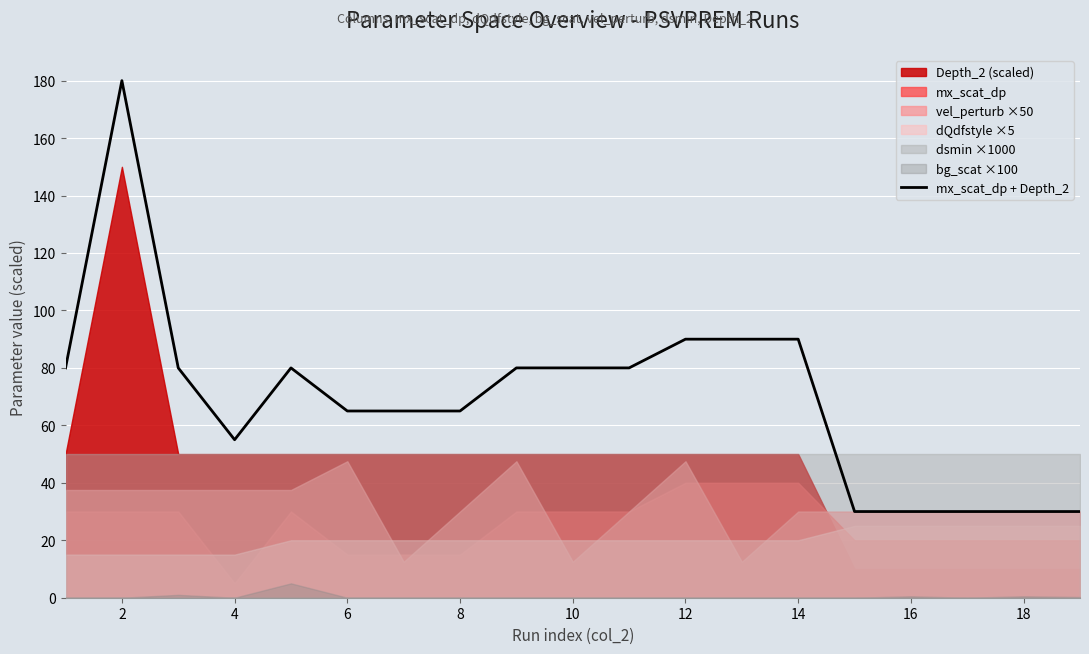

True or false: mx_scat_dp + Depth_2 has a value of 113 at 6.

False